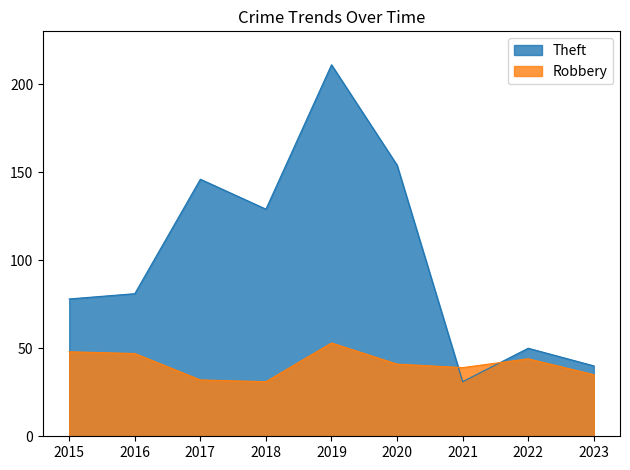

Reading right to left, extract all data points from this chart.

Robbery: 2023=35	2022=44	2021=39	2020=41	2019=53	2018=31	2017=32	2016=47	2015=48
Theft: 2023=40	2022=50	2021=31	2020=154	2019=211	2018=129	2017=146	2016=81	2015=78